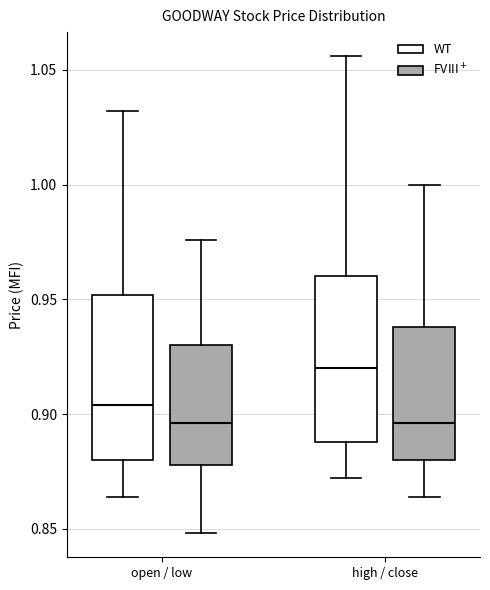

Reading left to right, read every box against the y-axis: the position of its median line, the range the box covers, and the ends of its whiskers. The values are not printed on the chart, so give them approximately, as read against the axis.

open / low (WT): median 0.905, box 0.880 to 0.950, whiskers 0.865 to 1.030
open / low (FVIII$^+$): median 0.895, box 0.880 to 0.930, whiskers 0.850 to 0.975
high / close (WT): median 0.920, box 0.890 to 0.960, whiskers 0.870 to 1.055
high / close (FVIII$^+$): median 0.895, box 0.880 to 0.940, whiskers 0.865 to 1.000